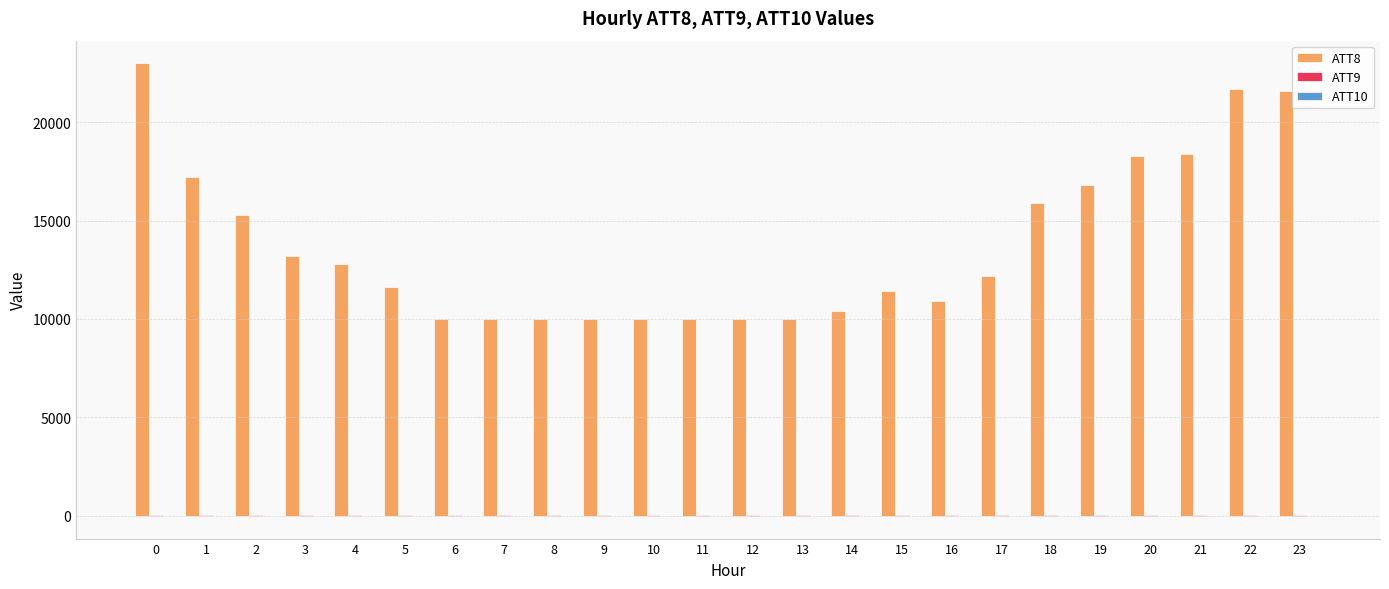

The value of ATT8 at 9 is 4286.4. True or false?

False